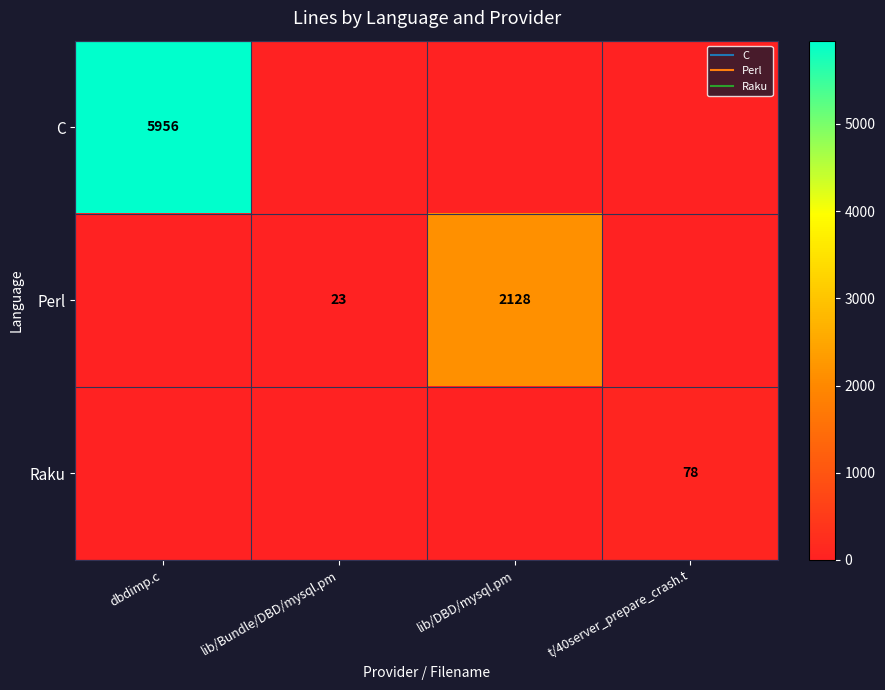

What is the sum of all C values?

5956